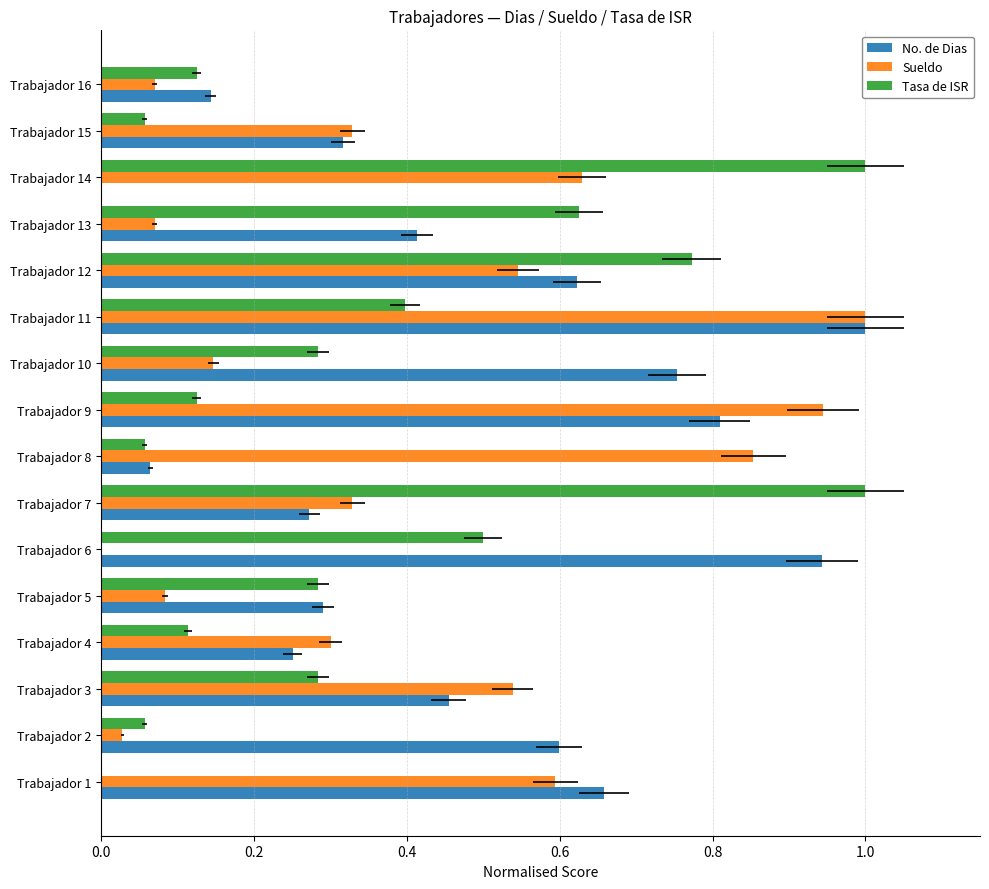

At how many categories does at least one series exceed 0?

16